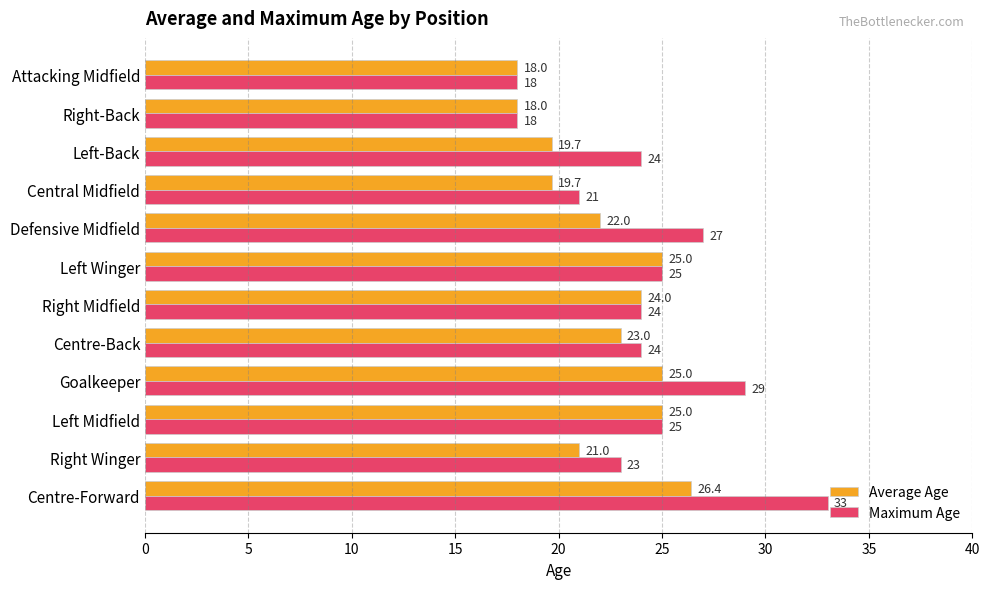

Which series has the largest range (max minus min)?

Maximum Age